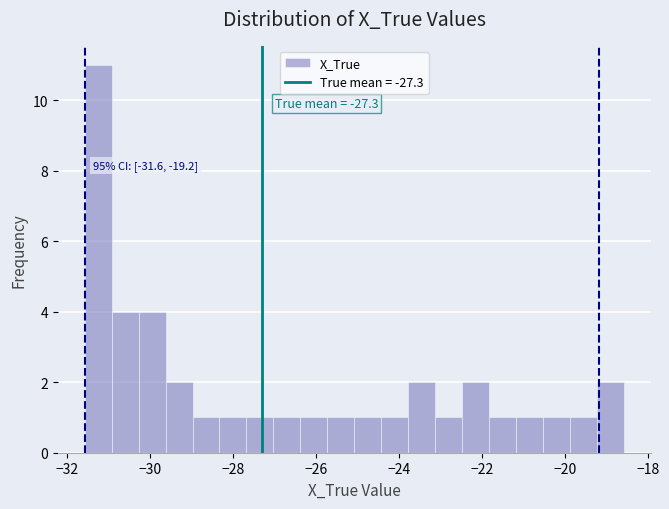

Read against the x-axis, roughly where is the centre of the tallest bar?

-31.2